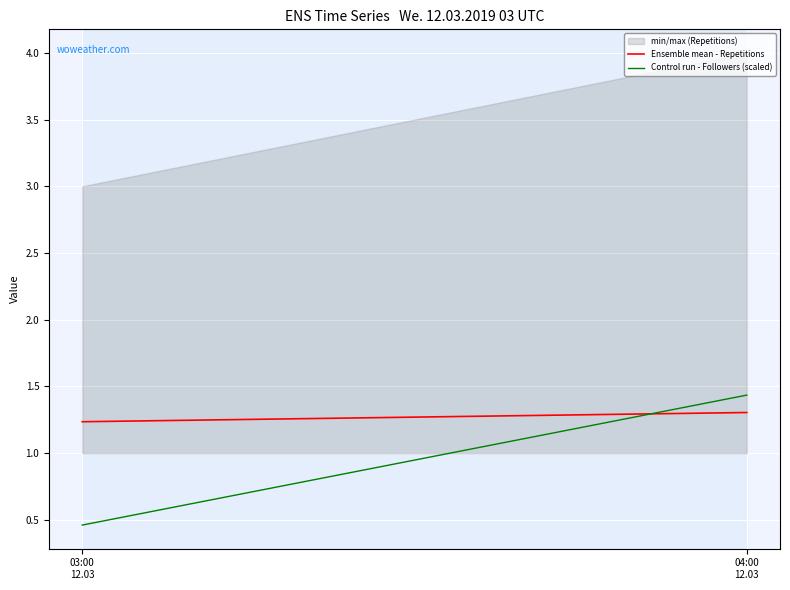

At which label is Ensemble mean - Repetitions closest to 1?

03:00
12.03